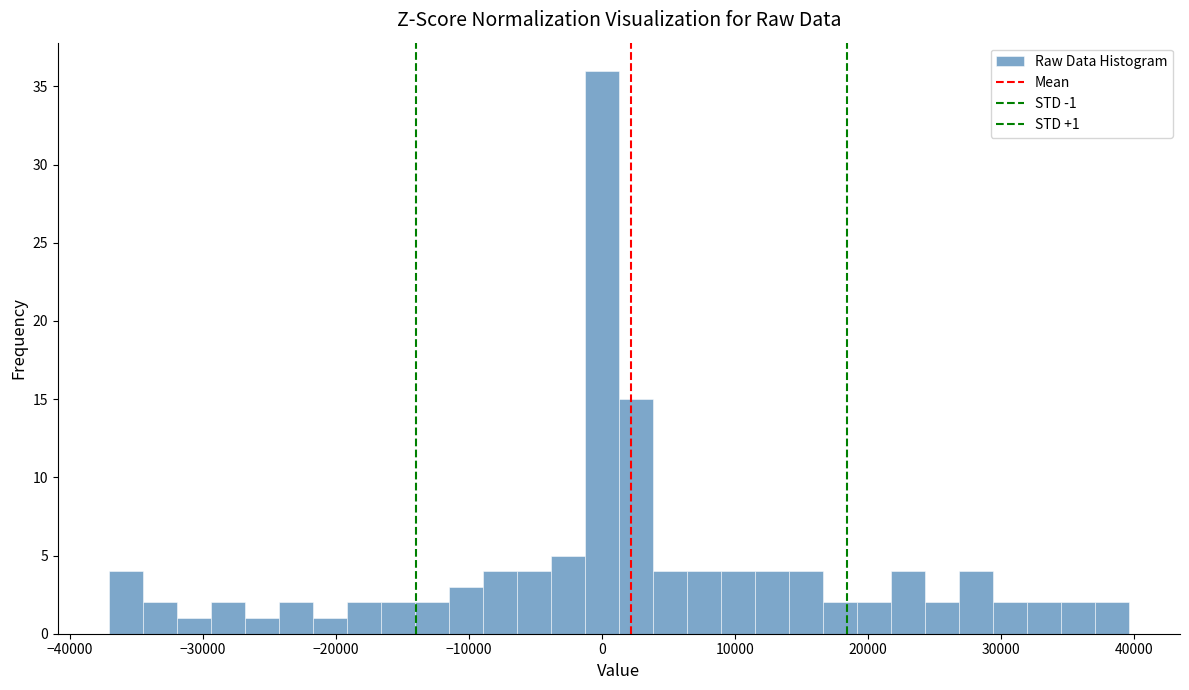

Read against the x-axis, roughly where is the centre of the tallest bar?

0